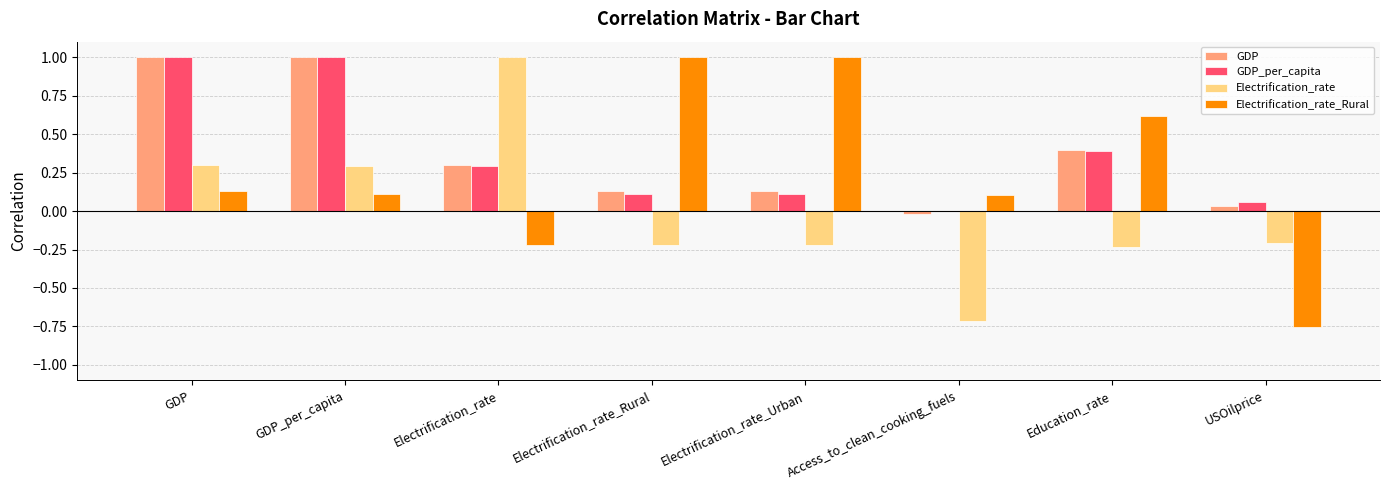

What is the average value of the GDP series?

0.4